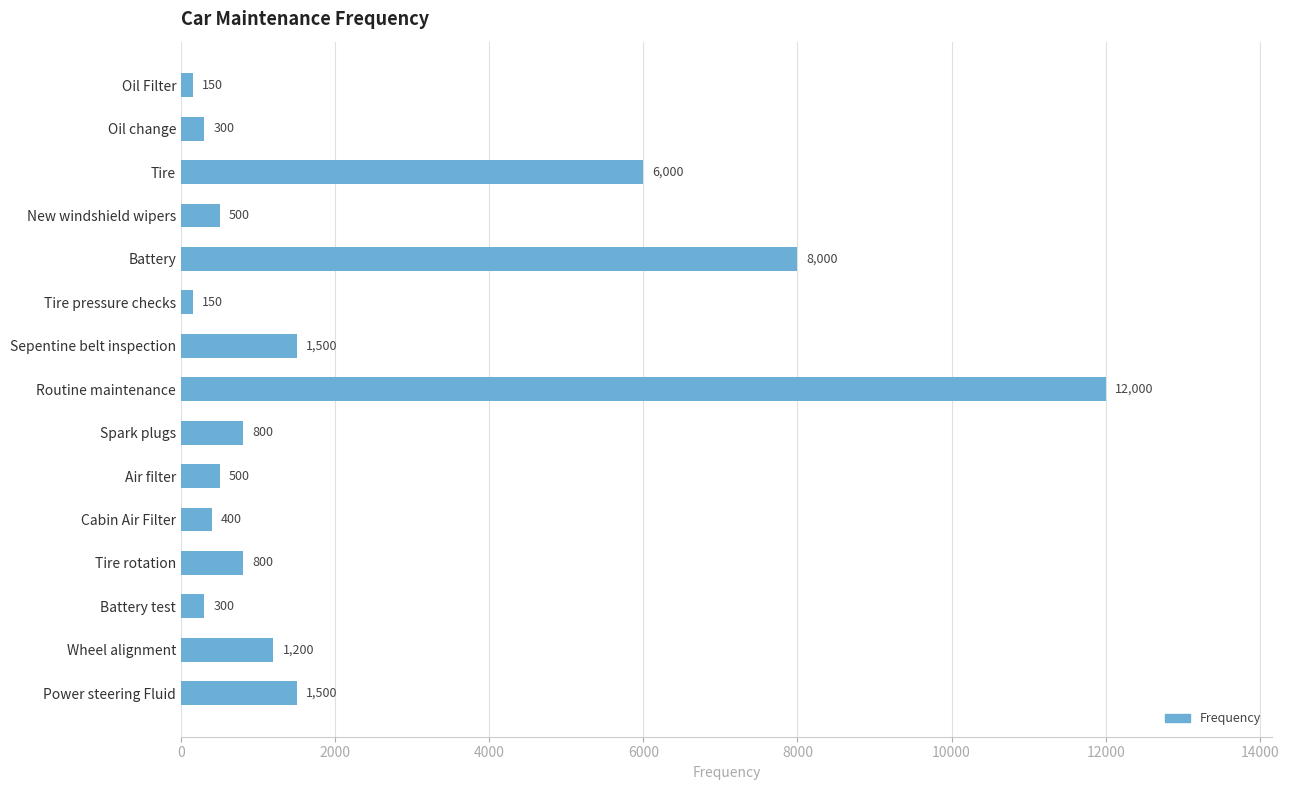

What is the label of the 15th bar from the bottom?

Oil Filter